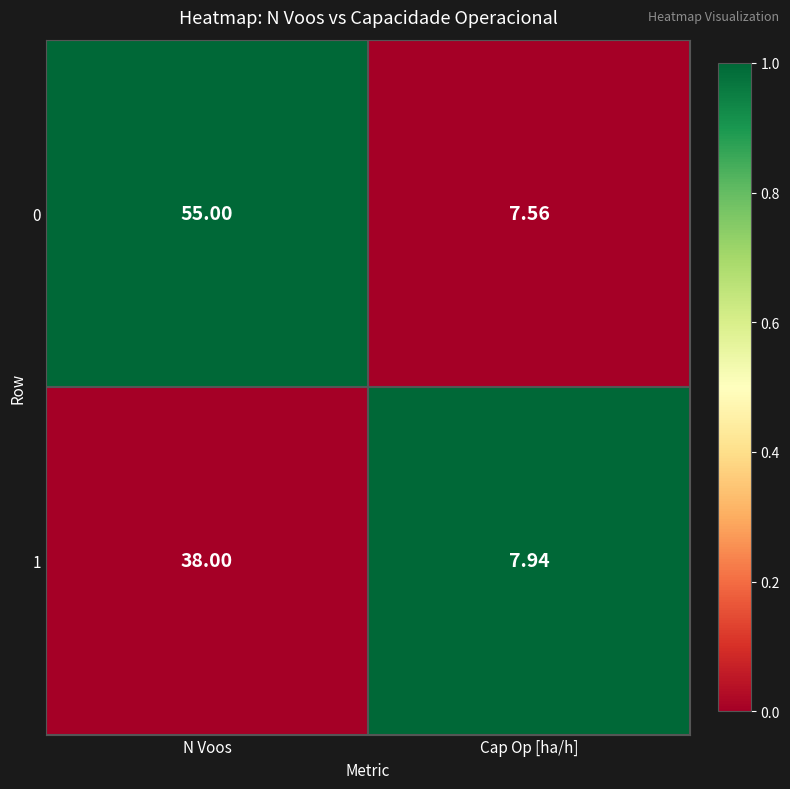

At which category is the sum across all series the highest?

N Voos